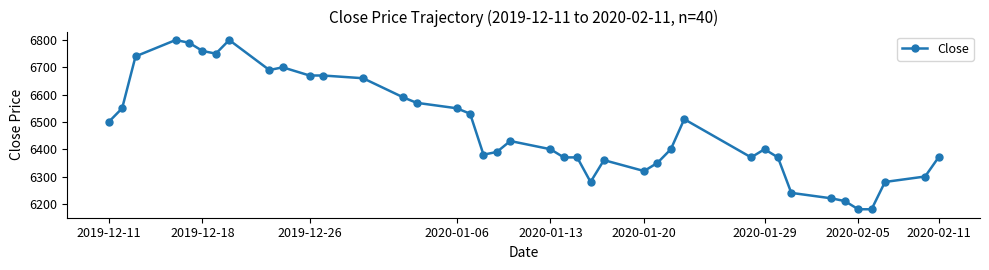

True or false: there are more than 0 points higher than both neighbors.

True